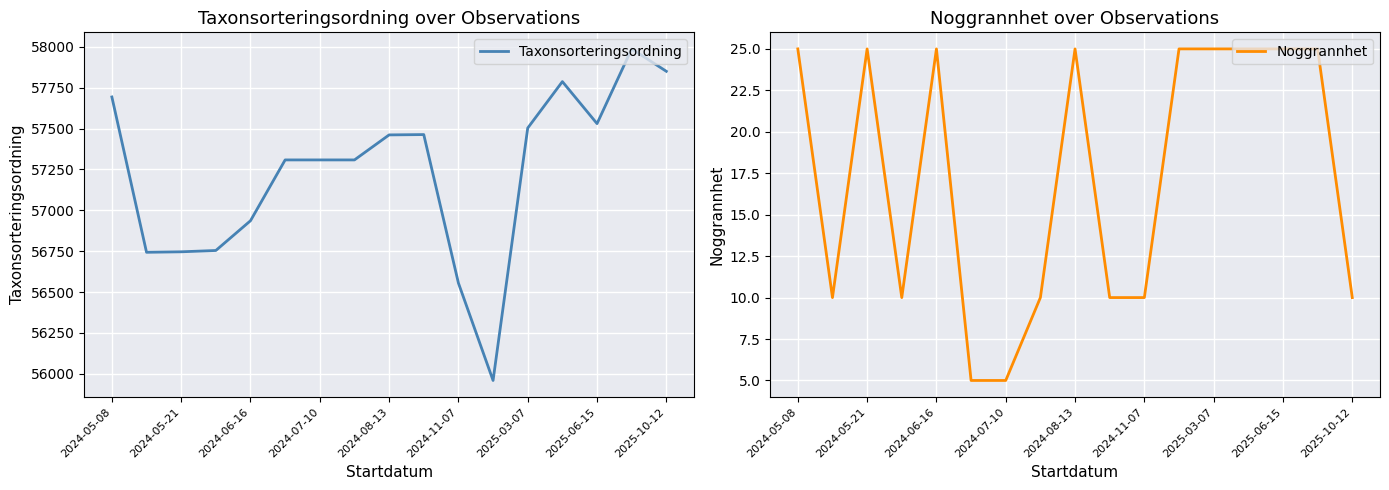

The Taxonsorteringsordning series shows 57850 at 2025-10-12. True or false?

True